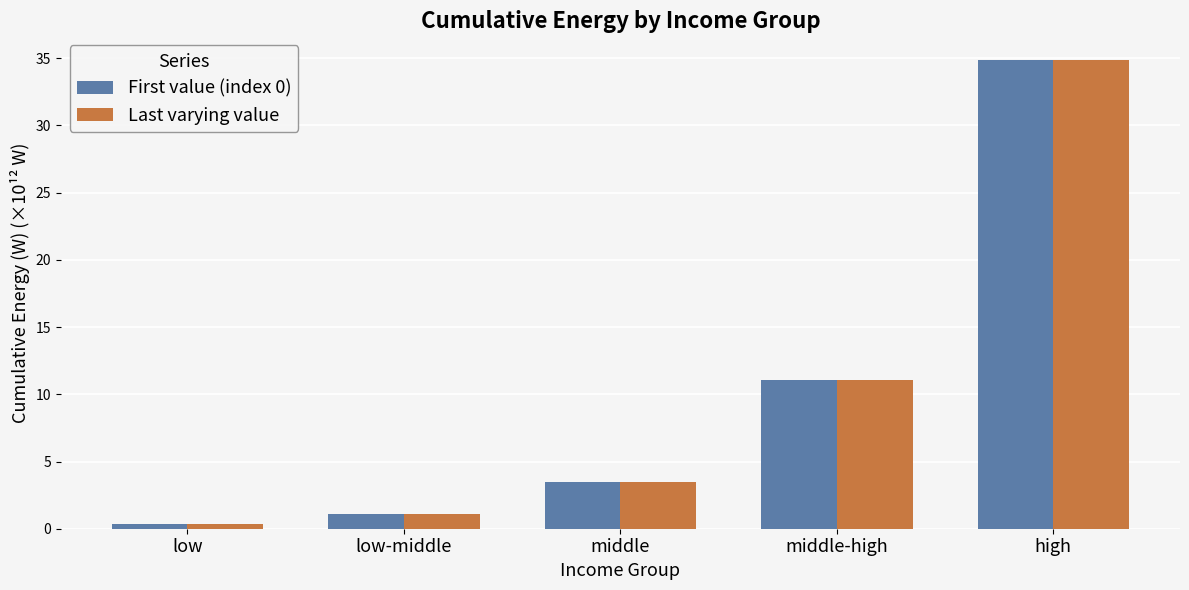

Are the bars grouped side by side (vs. stacked)?

Yes